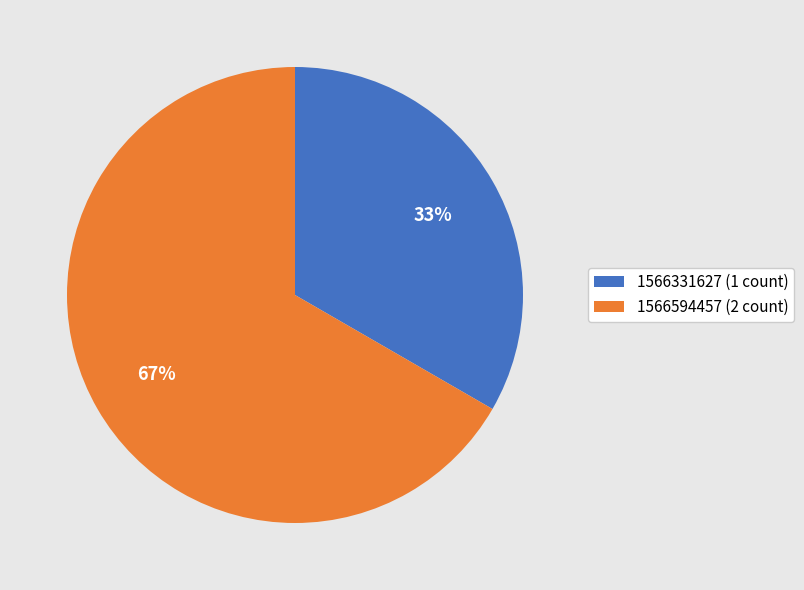

True or false: 1566594457 (2 count) accounts for 67% of the total.

True